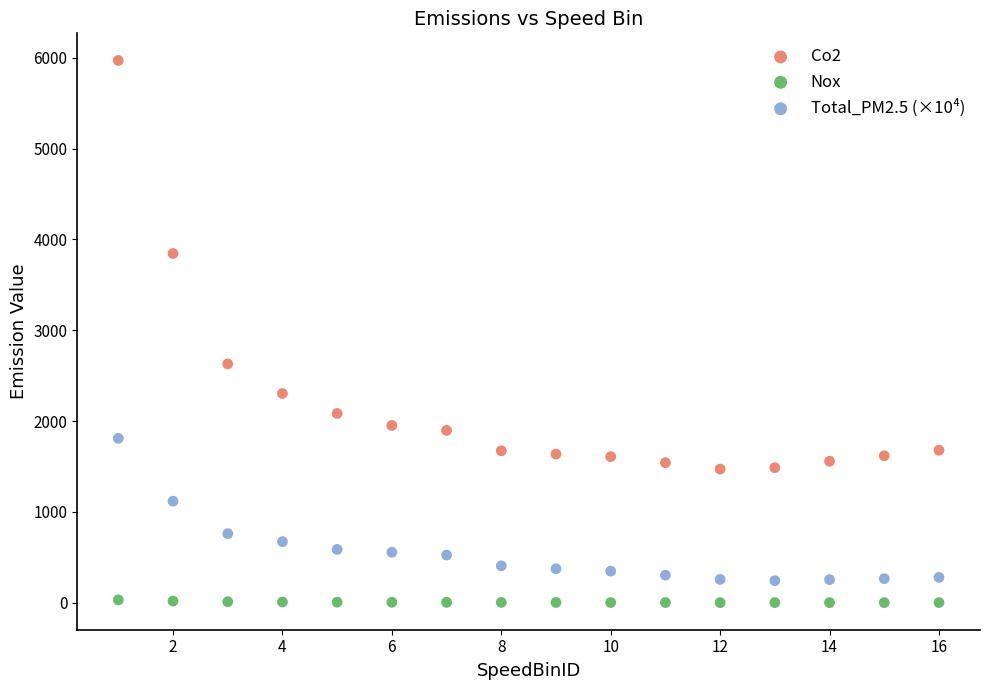

What are all the series names shown in the legend?

Co2, Nox, Total_PM2.5 (×10⁴)